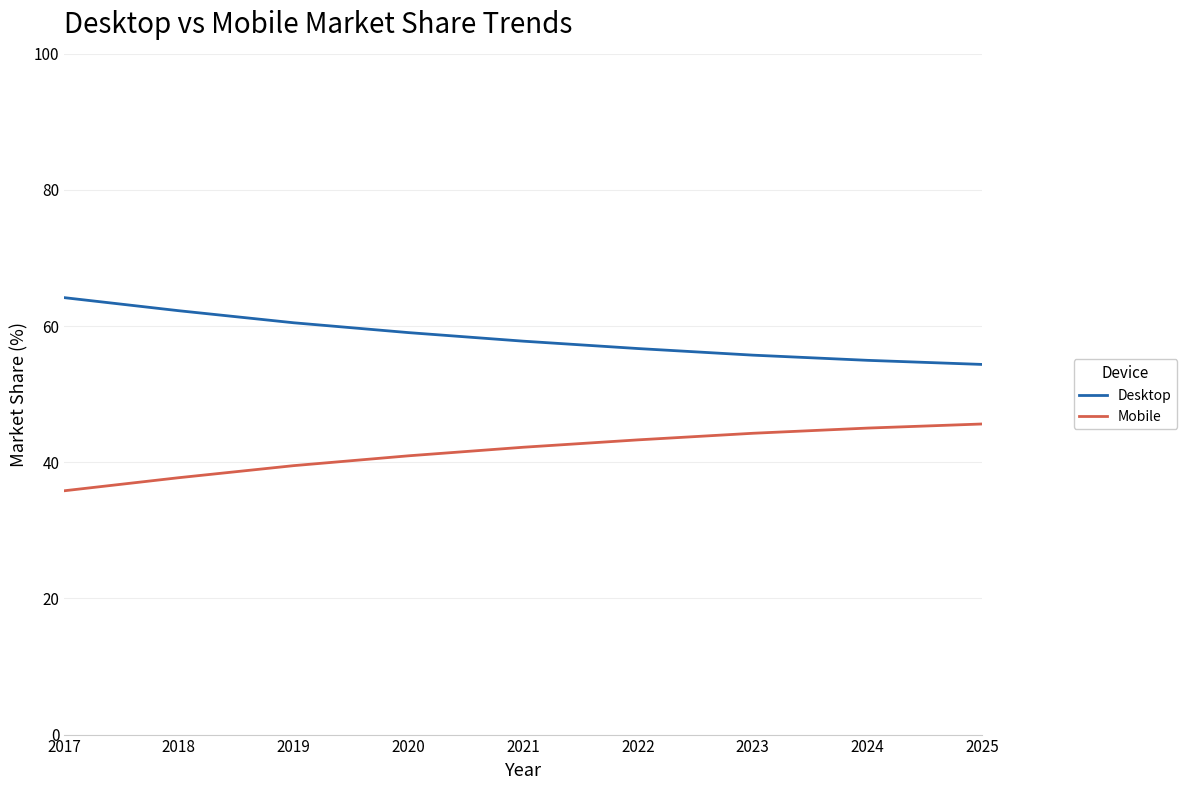

What is the sum of the Mobile values at 2024 and 2021?

87.2